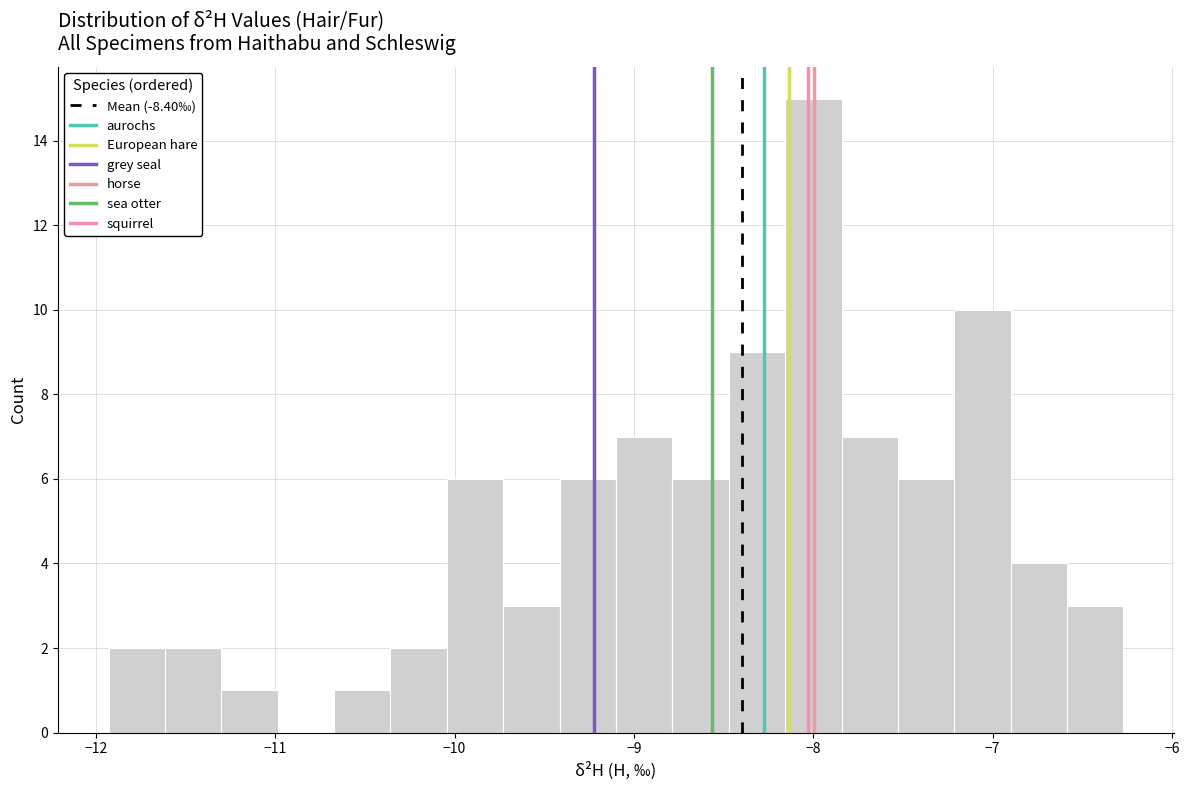

Read against the x-axis, roughly where is the centre of the tallest bar?

-8.0